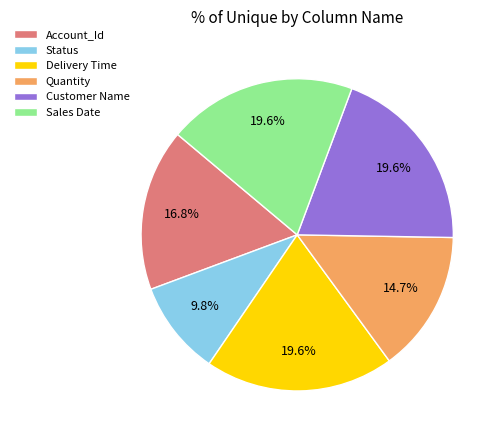

What percentage is the Customer Name slice, to the nearest percent?

20%